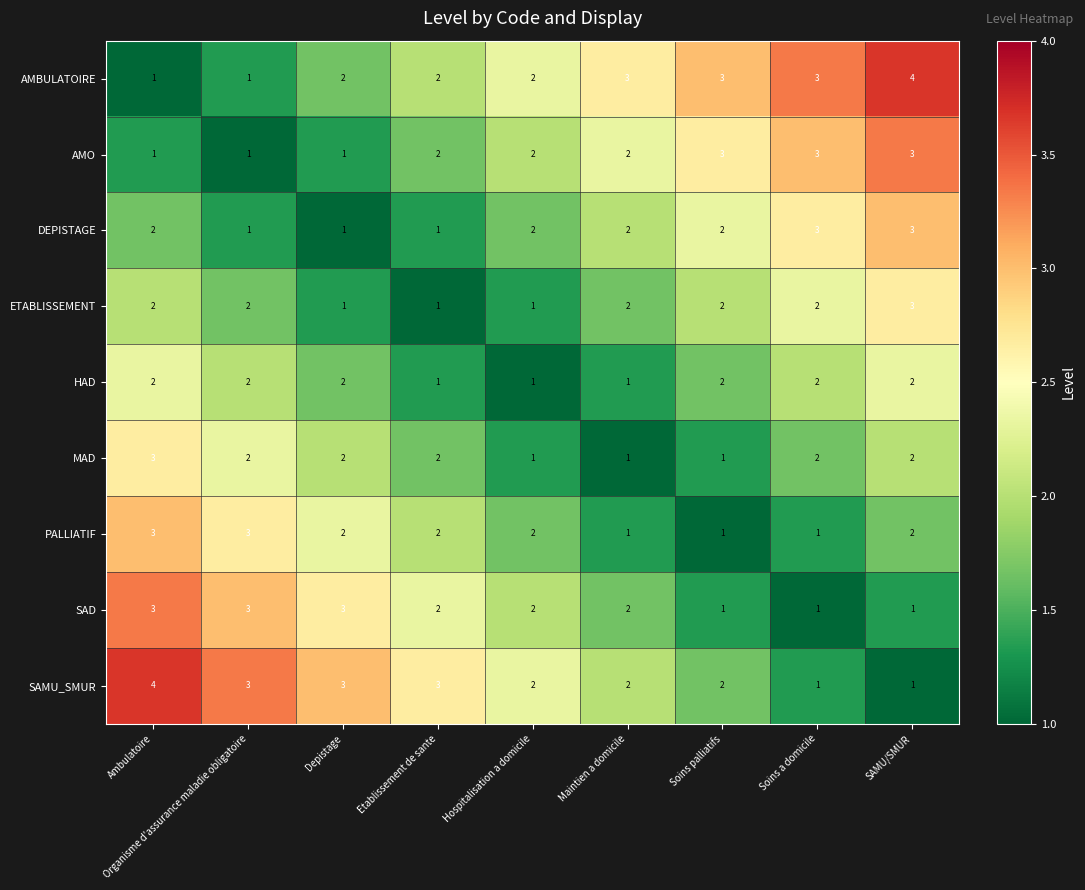

What is the sum of the AMO values at Etablissement de sante and Organisme d'assurance maladie obligatoire?

3